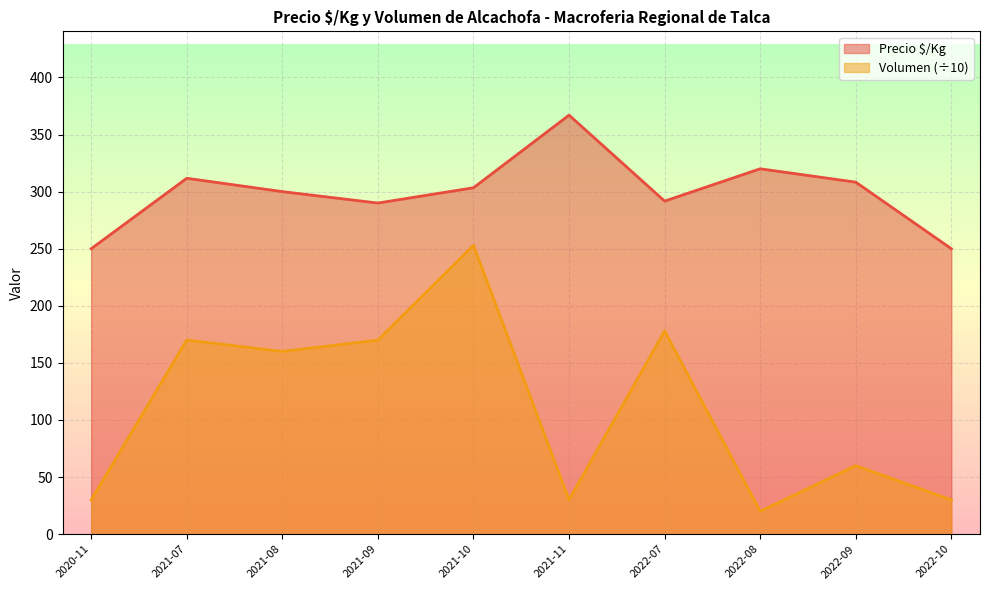

At 2022-08, list the series in order from smallest to largest.

Volumen (÷10), Precio $/Kg